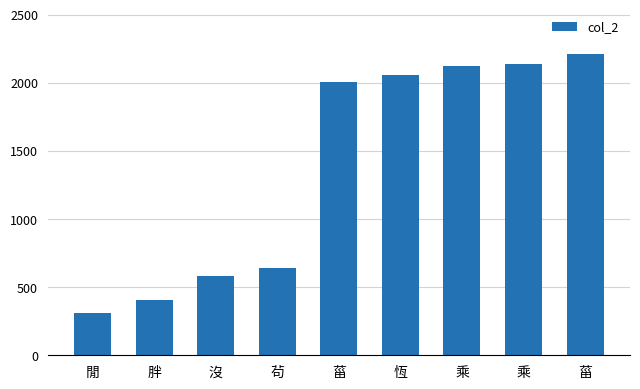

The chart shows a value of 641 at 茍. True or false?

True